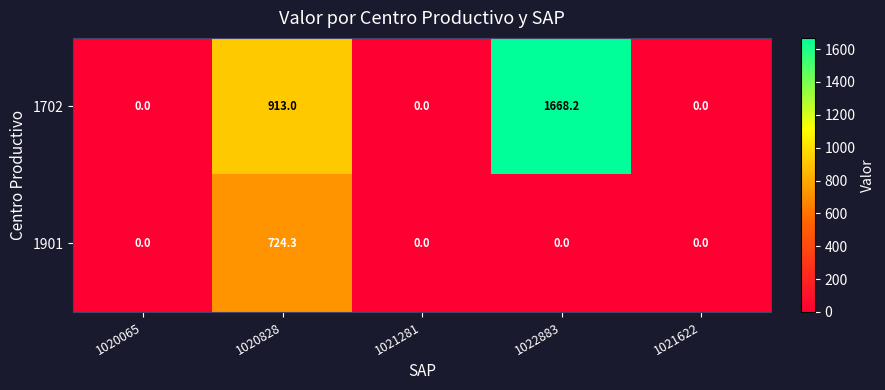

Reading left to right, list all the values displayed in this chart.

1702: 0.0	913.0	0.0	1668.2	0.0
1901: 0.0	724.3	0.0	0.0	0.0